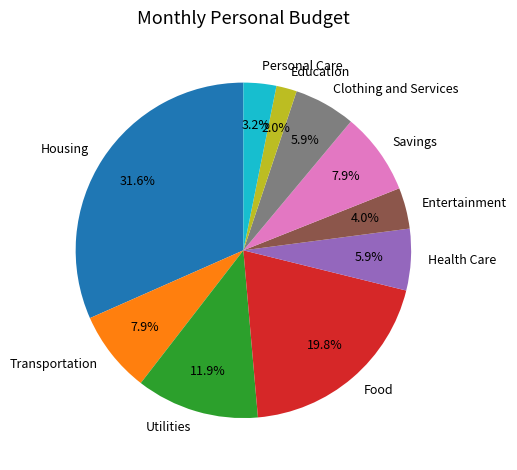

Which slice is the largest?

Housing